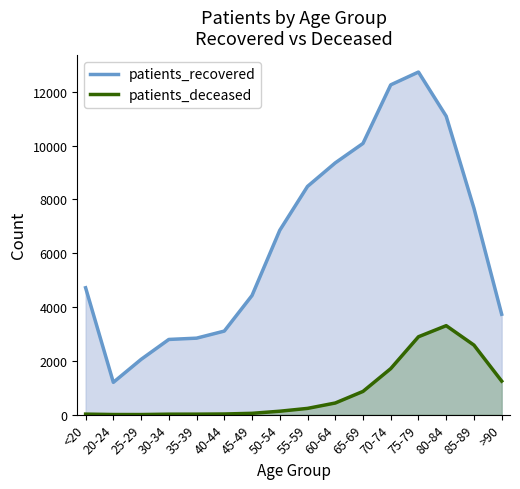

What is the lowest value of the patients_deceased series?

3